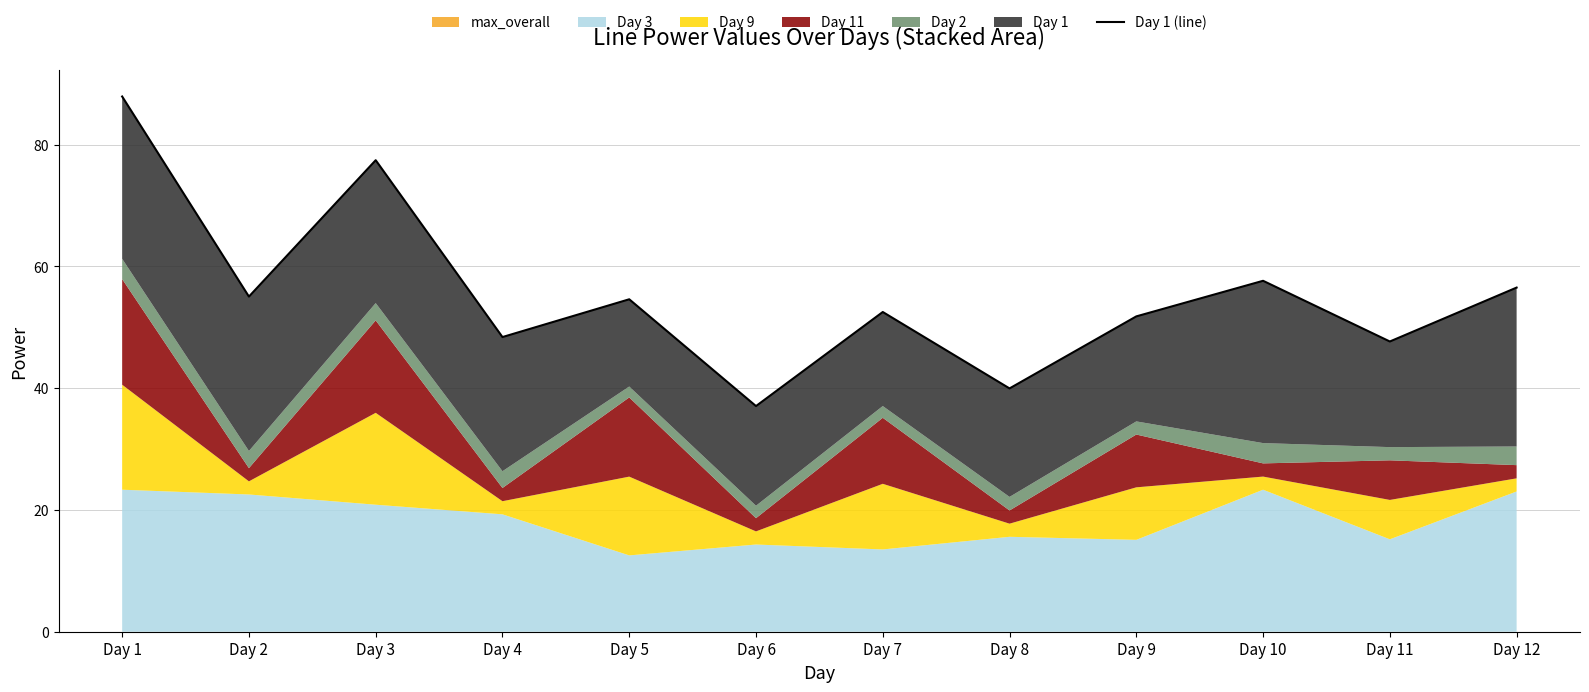

At which category does the data reach its first local valley?

Day 2